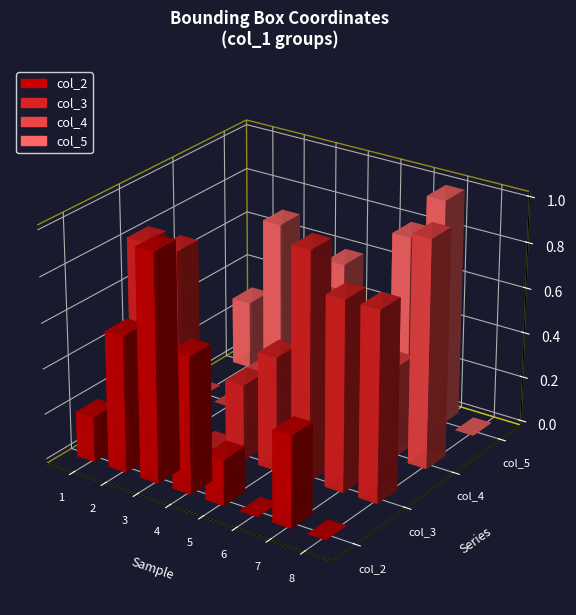

At which category is the sum across all series the highest?

7